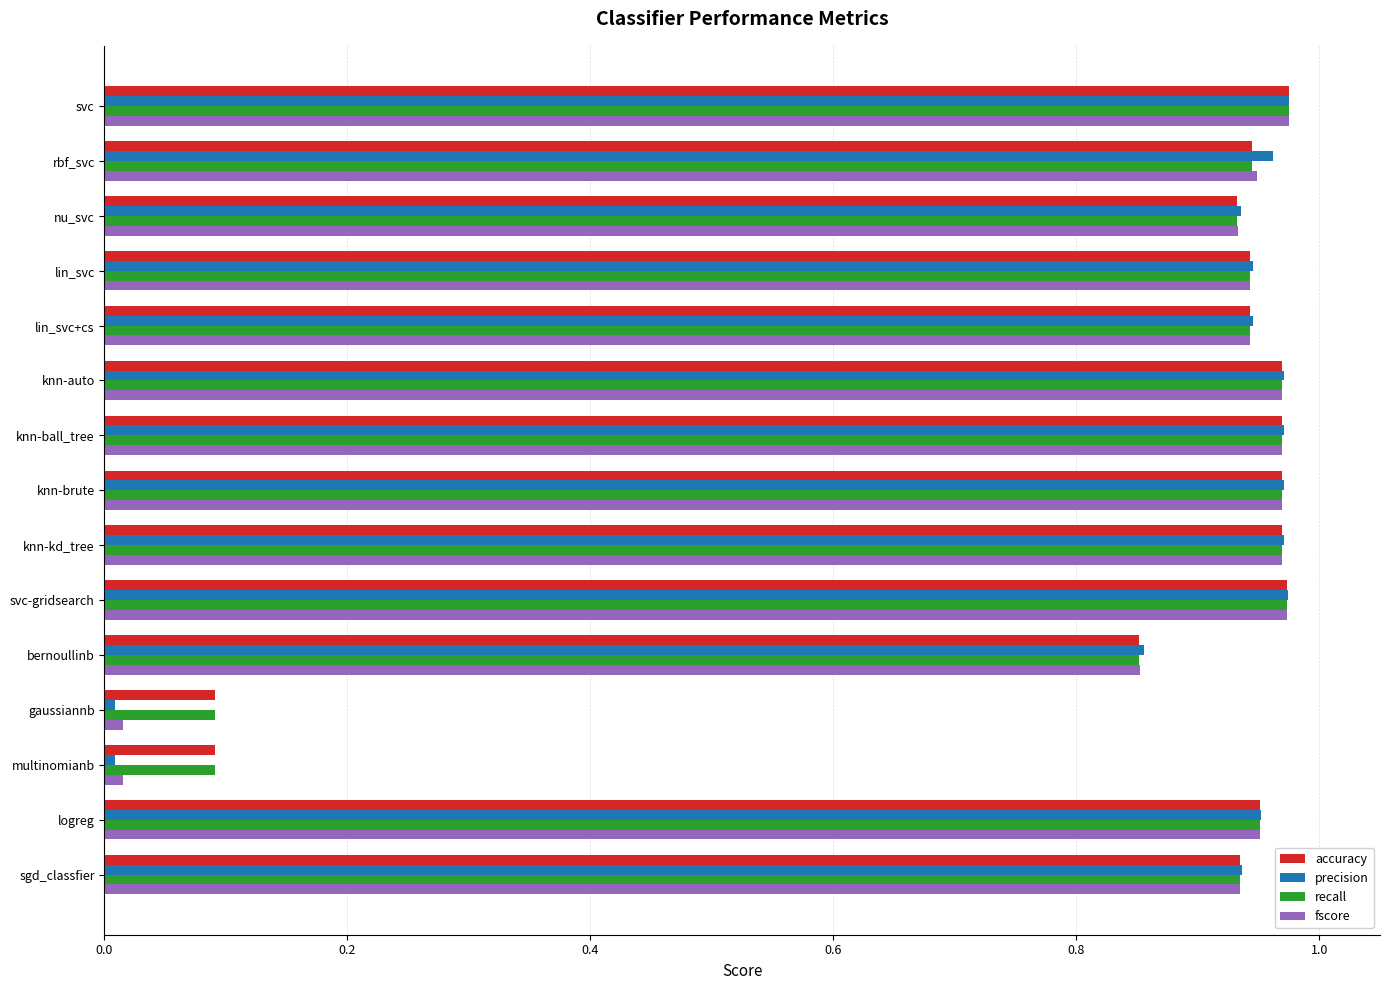

The accuracy series shows 0.5 at svc-gridsearch. True or false?

False